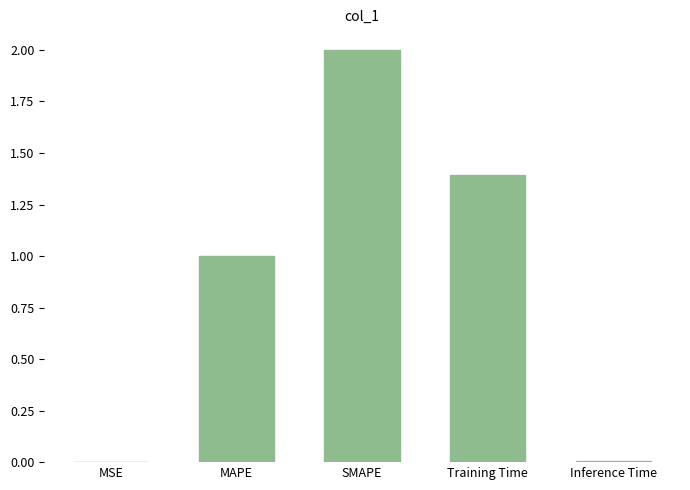

Which has a higher value, MAPE or SMAPE?

SMAPE